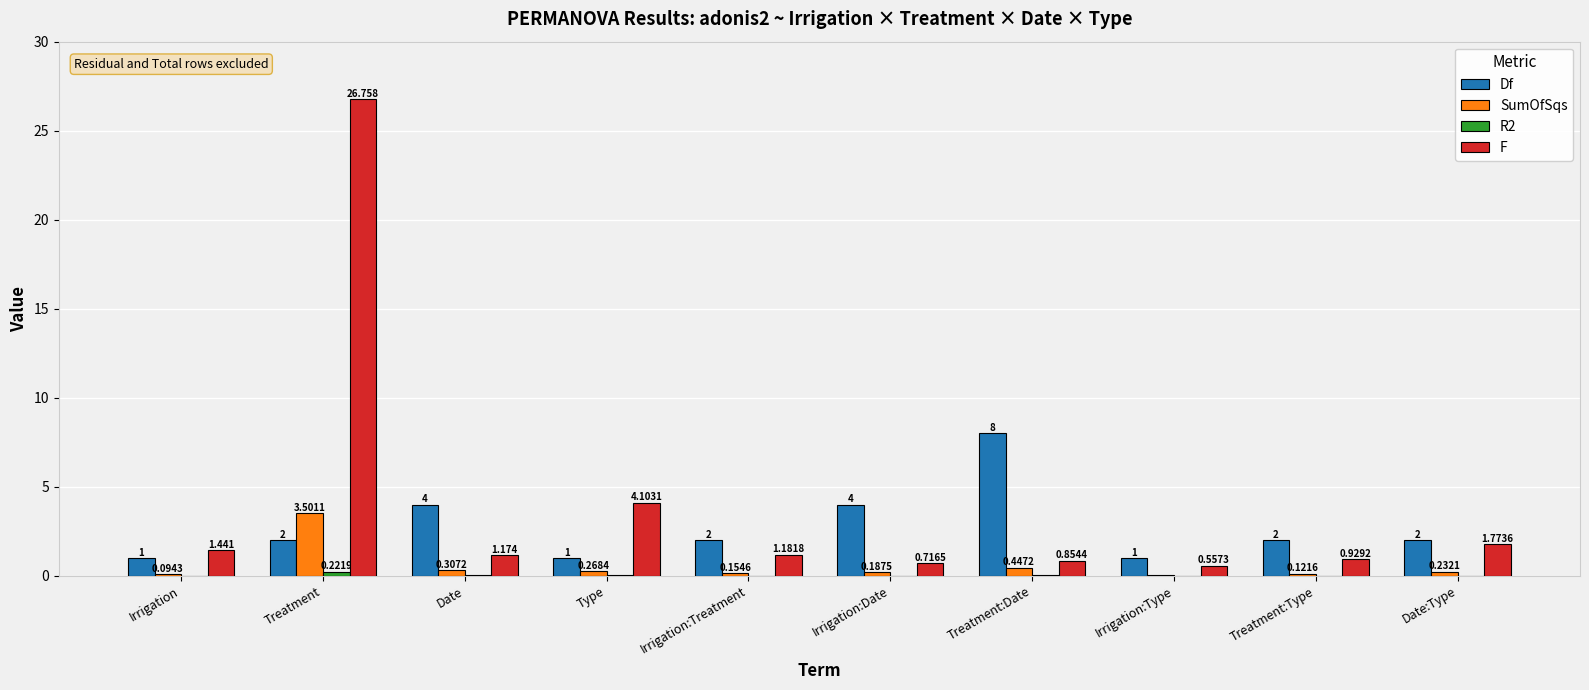

Which series has the largest total across all categories?

F